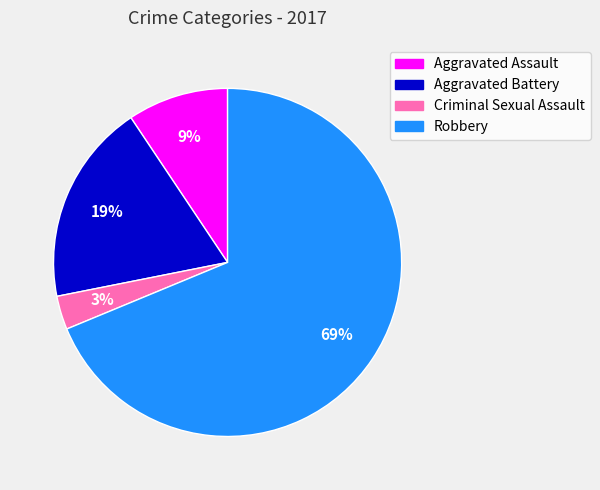

Combined, do Aggravated Assault and Robbery account for over 50%?

Yes